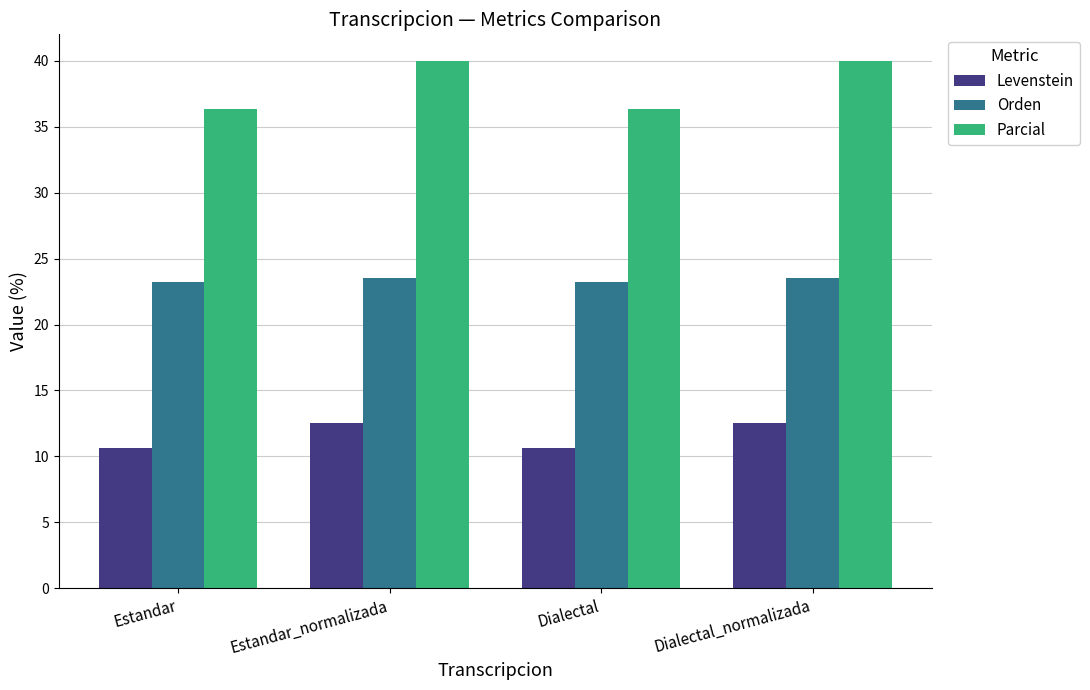

What is the label of the 1st bar from the left?

Estandar